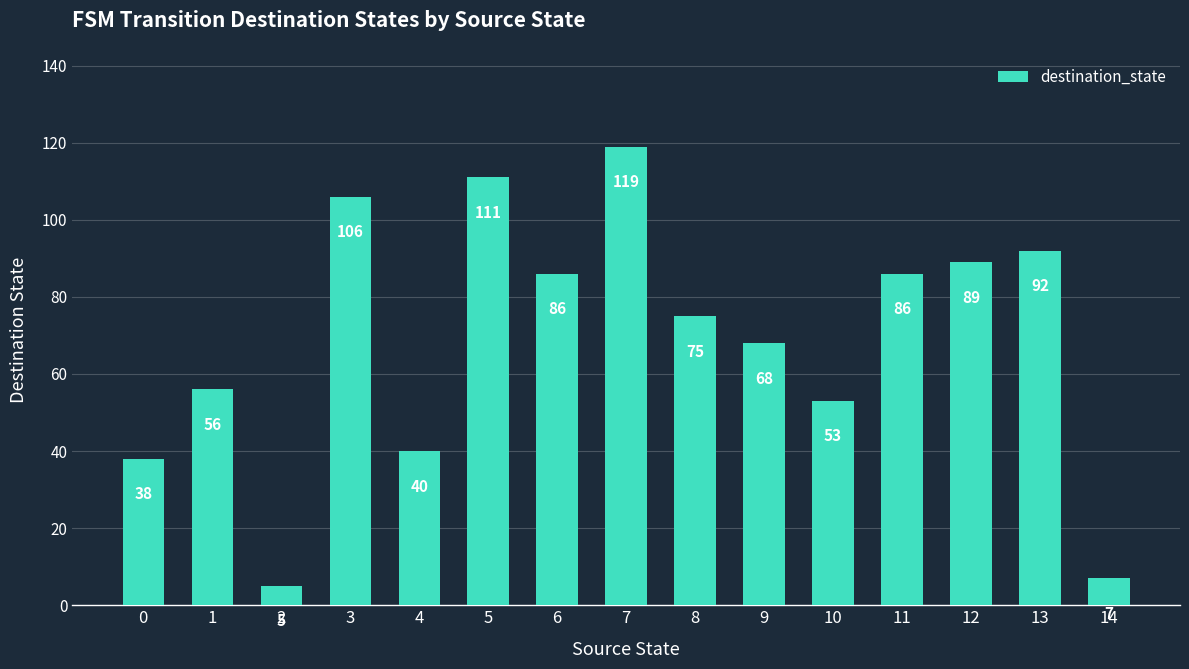

Reading right to left, extract all data points from this chart.

14=7	13=92	12=89	11=86	10=53	9=68	8=75	7=119	6=86	5=111	4=40	3=106	2=5	1=56	0=38